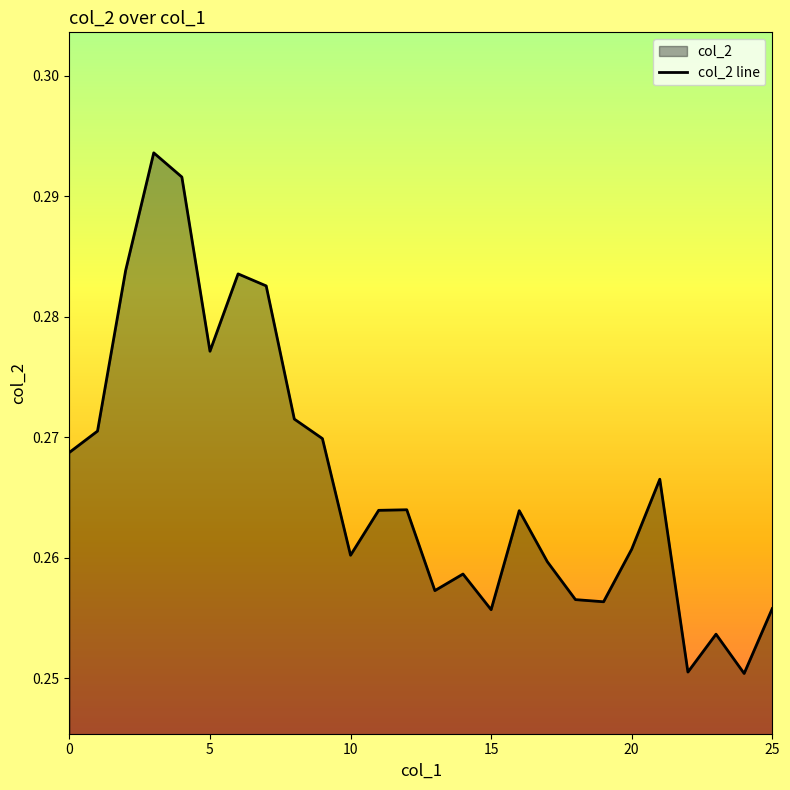

Which label corresponds to the smallest value in the chart?

24